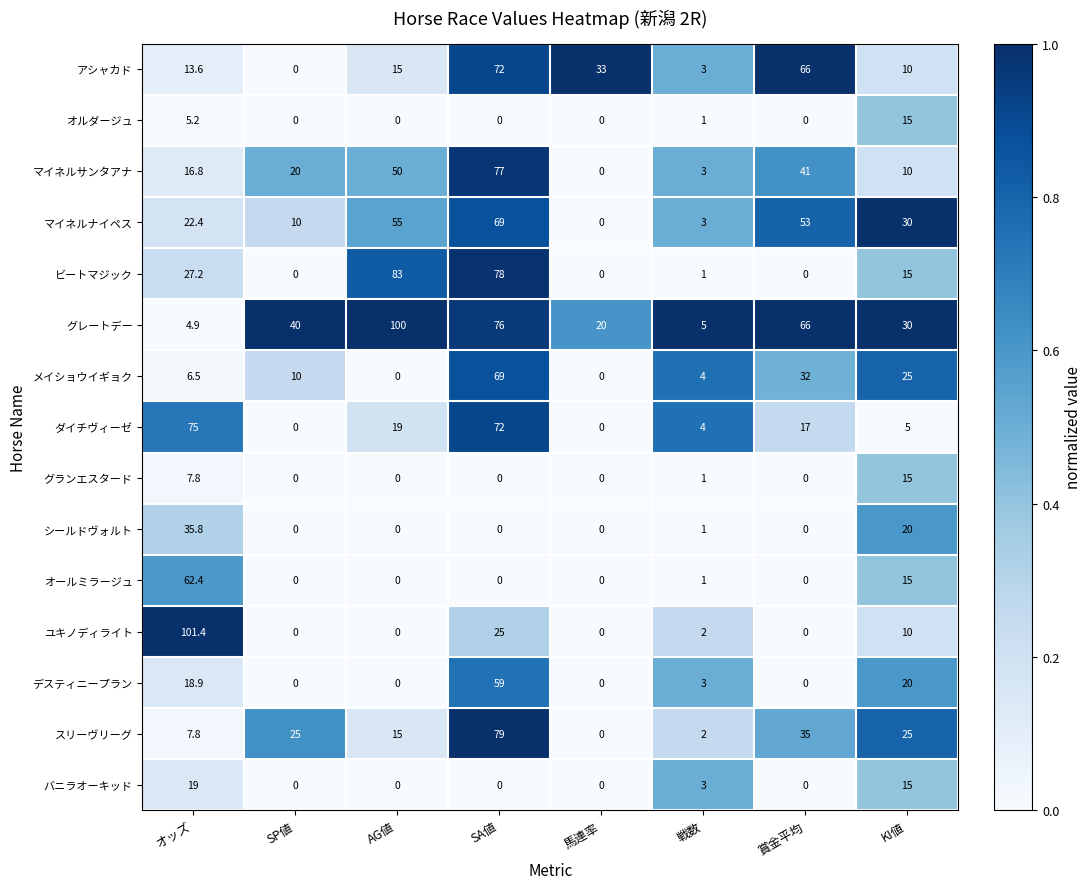

What is the difference between the ダイチヴィーゼ values at 馬連率 and オッズ?

75.0